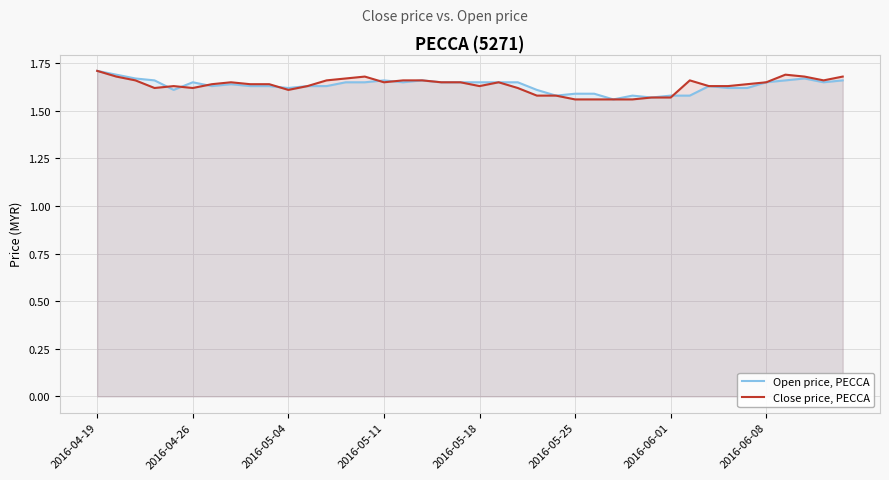

After their last crossing, which series has the higher values: Open price, PECCA or Close price, PECCA?

Close price, PECCA